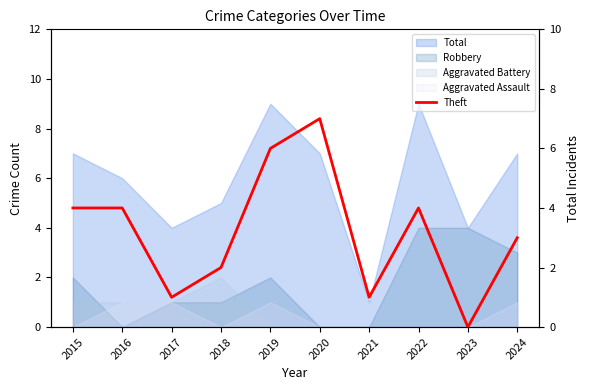

How many data points are less than 4?

5